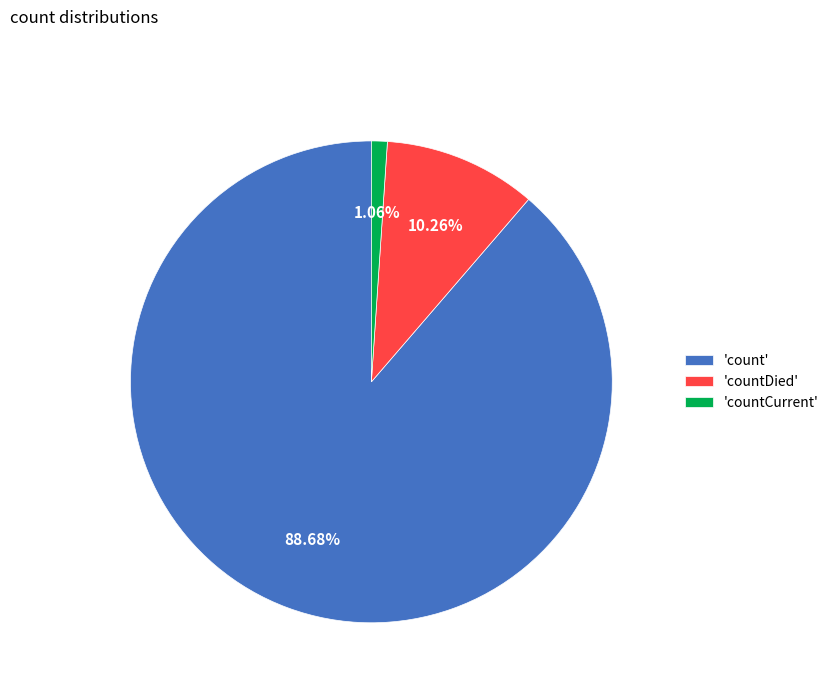

Does any single category account for the majority?

Yes